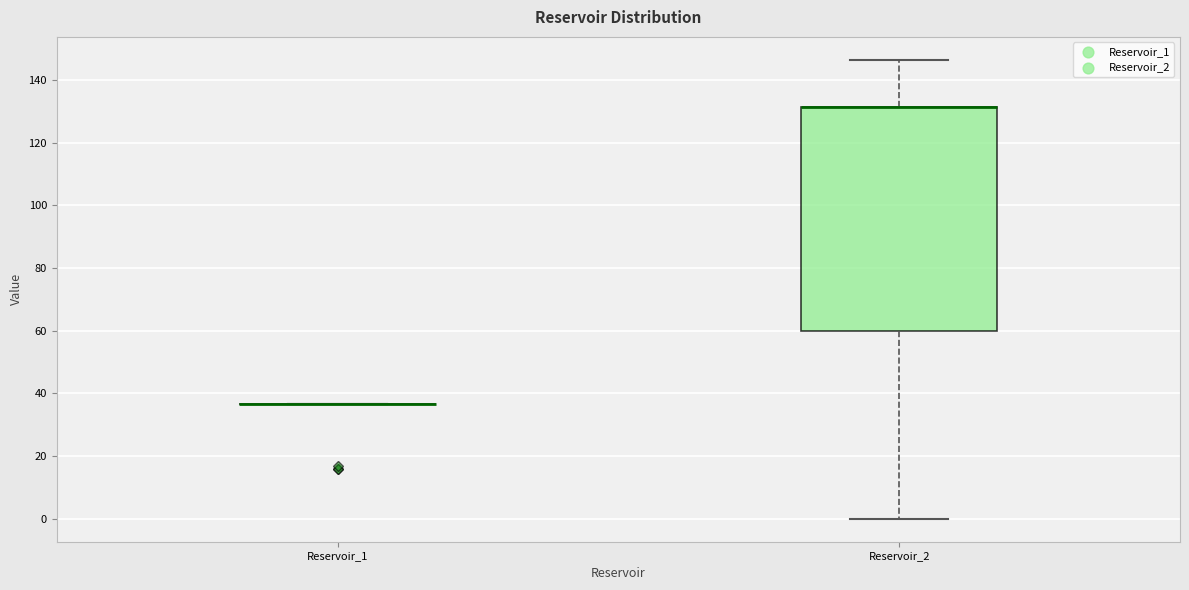

Where is the upper edge of the box for Reservoir_2 on the y-axis? The values are not printed on the chart, so give them approximately, as read against the axis.

132